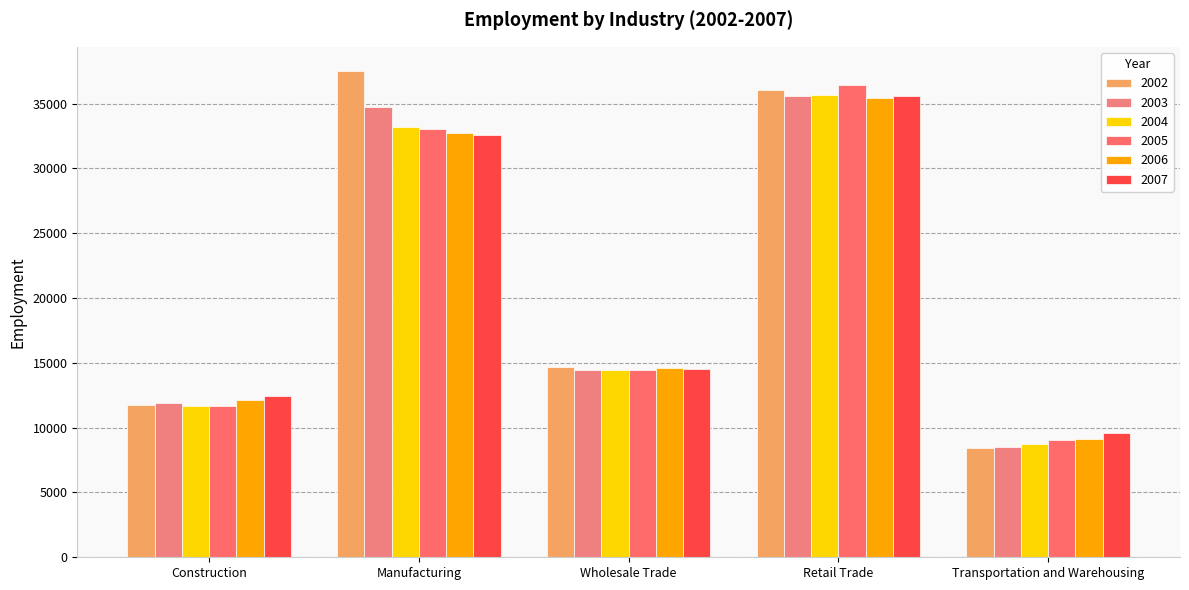

What is the difference between the 2004 values at Construction and Retail Trade?

24004